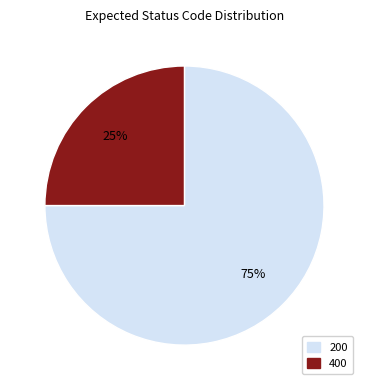

Rank the categories by value from lowest to highest.

400, 200